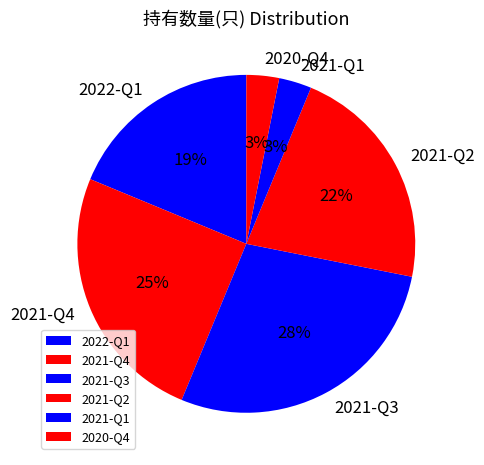

Is the sum of 2021-Q1 and 2020-Q4 greater than half?

No